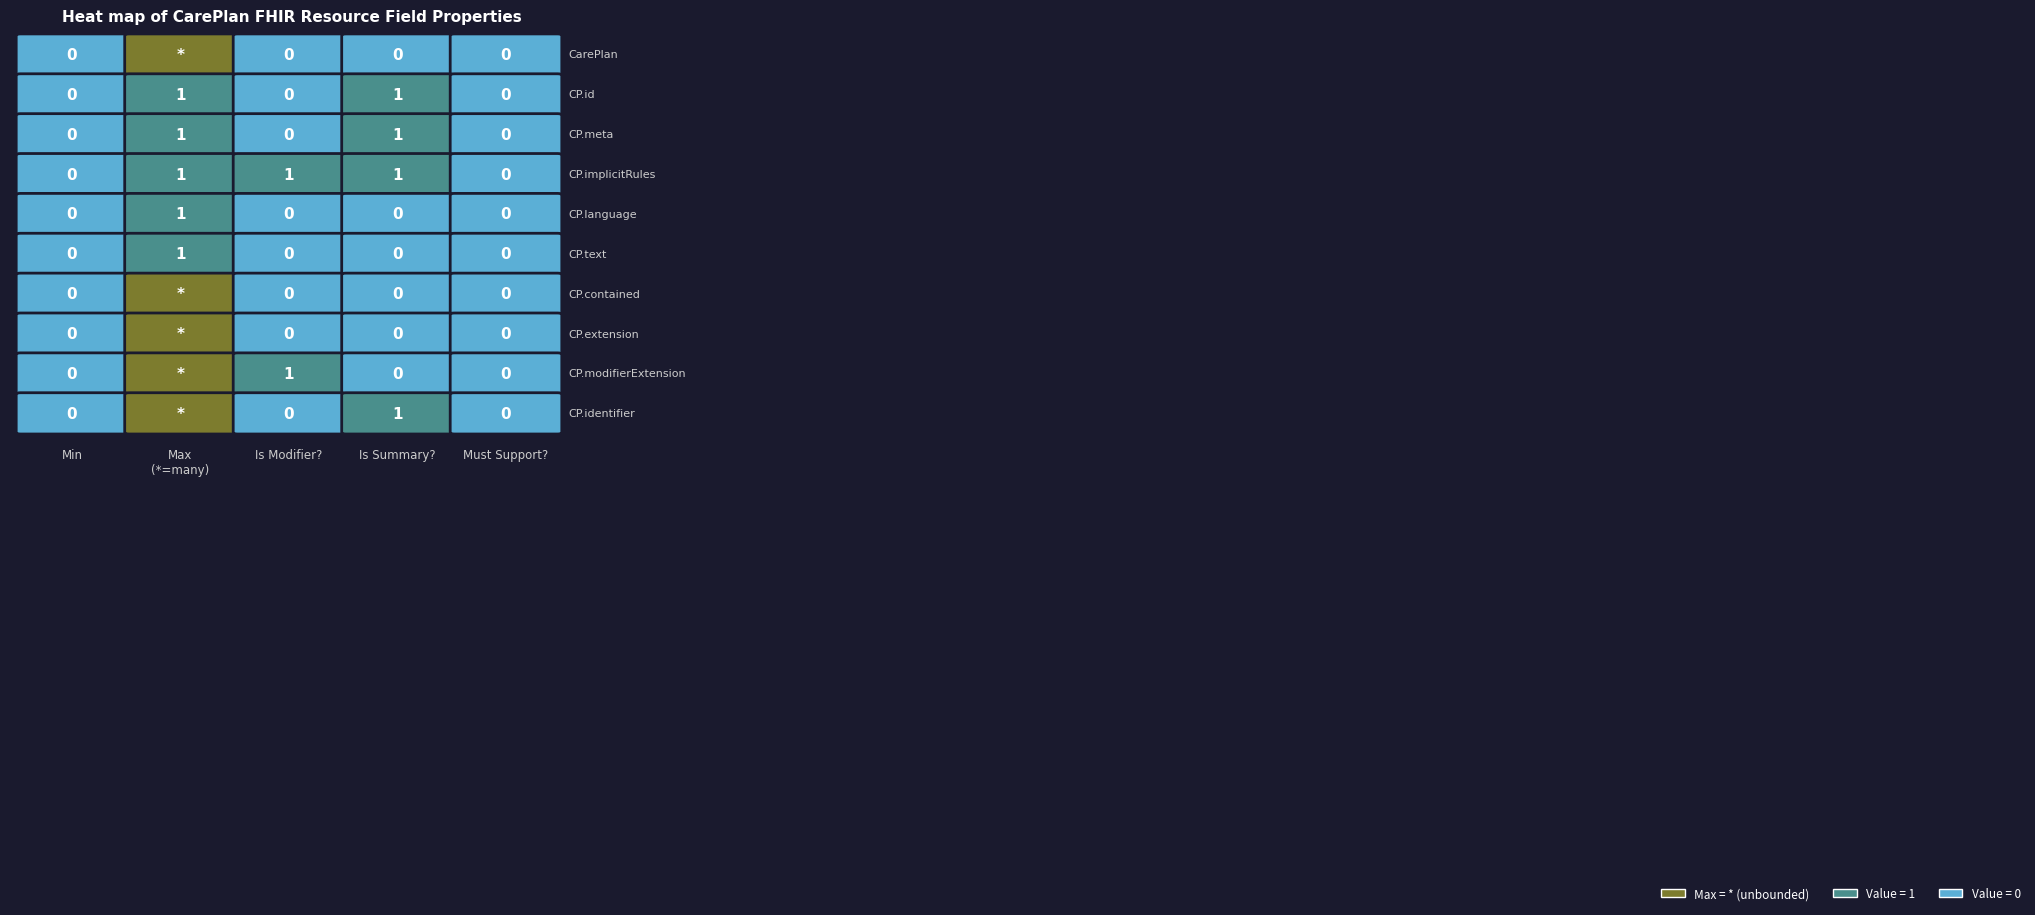

Rank the series at 4 from lowest to highest value.

CarePlan, CarePlan.id, CarePlan.meta, CarePlan.implicitRules, CarePlan.language, CarePlan.text, CarePlan.contained, CarePlan.extension, CarePlan.modifierExtension, CarePlan.identifier